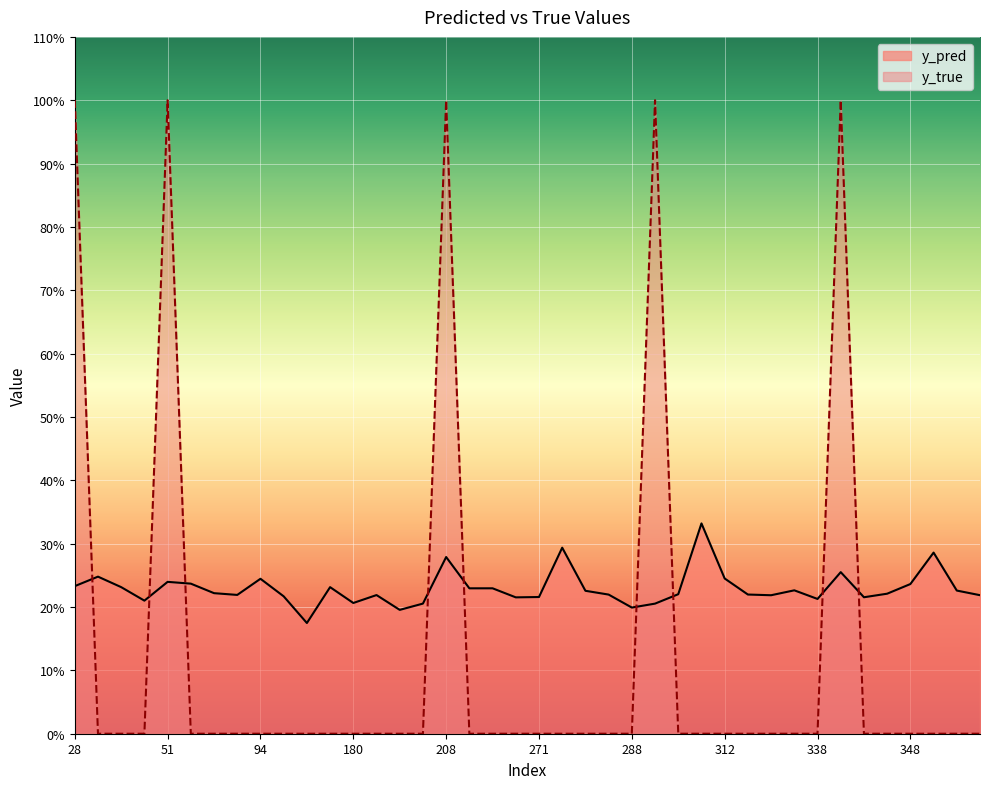

Reading right to left, what are all the values shown in this chart?

y_pred: 357=0.2	355=0.2	353=0.3	348=0.2	344=0.2	343=0.2	342=0.3	338=0.2	337=0.2	317=0.2	316=0.2	312=0.2	307=0.3	305=0.2	292=0.2	288=0.2	282=0.2	280=0.2	274=0.3	271=0.2	268=0.2	217=0.2	215=0.2	208=0.3	201=0.2	191=0.2	181=0.2	180=0.2	171=0.2	133=0.2	111=0.2	94=0.2	86=0.2	60=0.2	57=0.2	51=0.2	38=0.2	35=0.2	31=0.2	28=0.2
y_true: 357=0.0	355=0.0	353=0.0	348=0.0	344=0.0	343=0.0	342=1.0	338=0.0	337=0.0	317=0.0	316=0.0	312=0.0	307=0.0	305=0.0	292=1.0	288=0.0	282=0.0	280=0.0	274=0.0	271=0.0	268=0.0	217=0.0	215=0.0	208=1.0	201=0.0	191=0.0	181=0.0	180=0.0	171=0.0	133=0.0	111=0.0	94=0.0	86=0.0	60=0.0	57=0.0	51=1.0	38=0.0	35=0.0	31=0.0	28=1.0